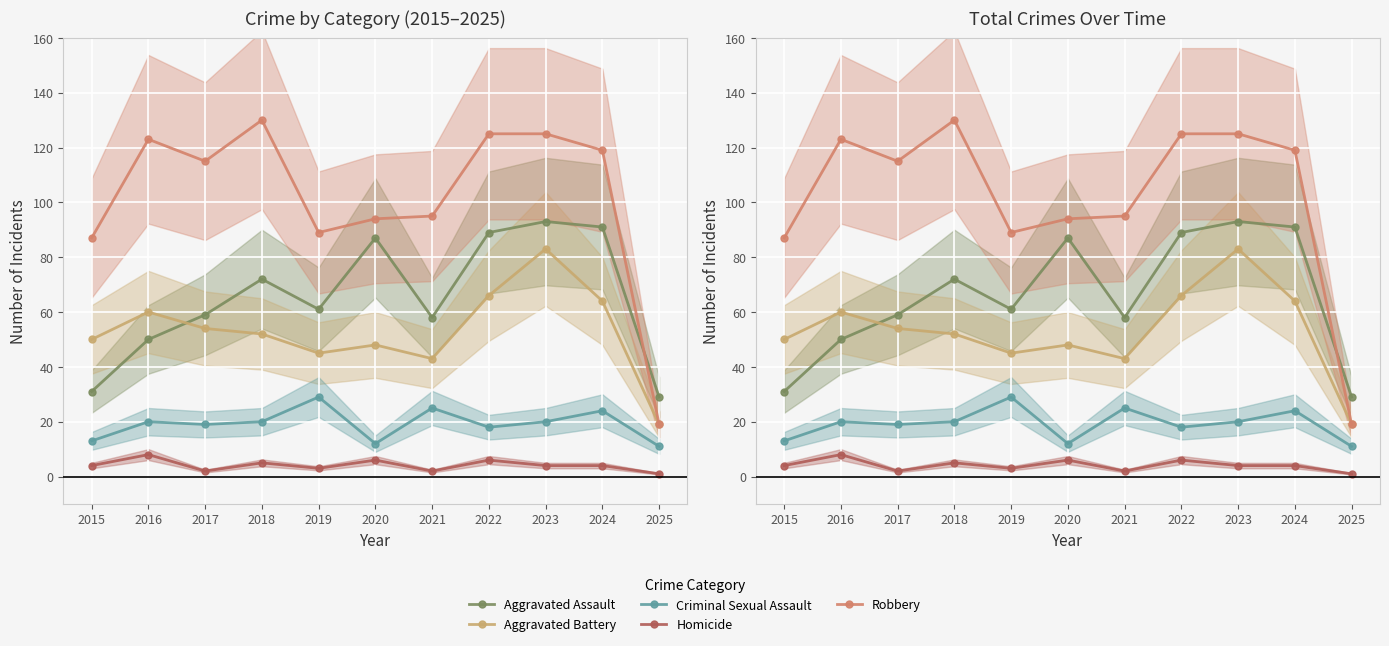

At how many categories does at least one series exceed 81?

10